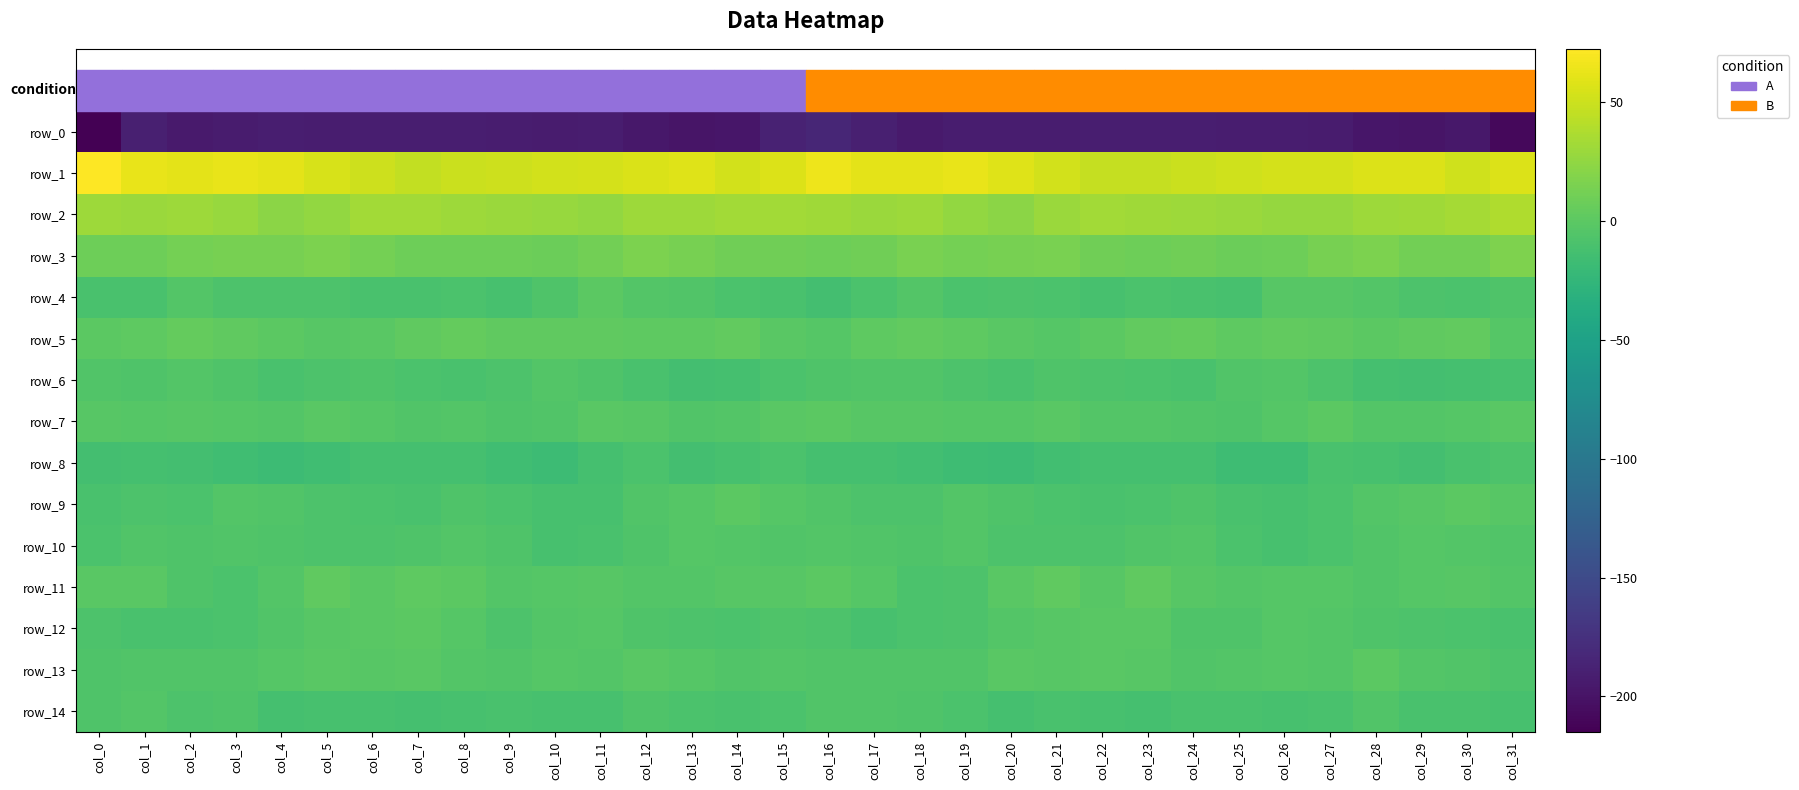

What is the difference between the maximum and minimum values in the row_12 series?

10.3